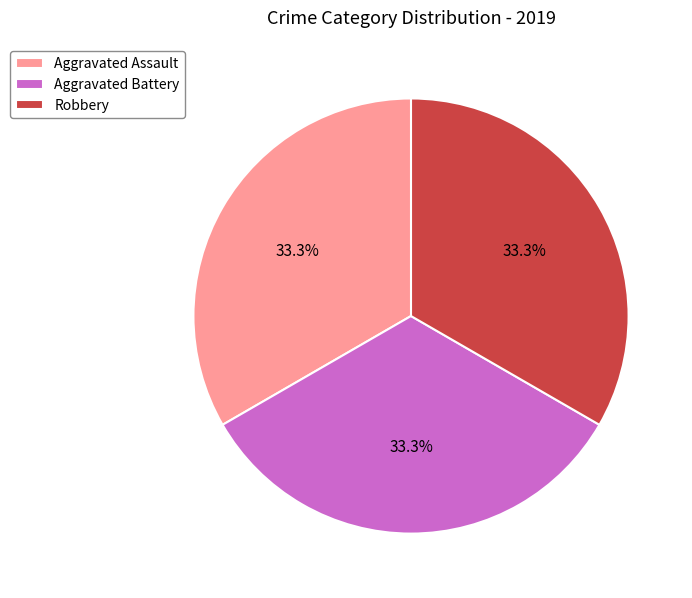

Does Aggravated Assault account for over 50% of the chart?

No